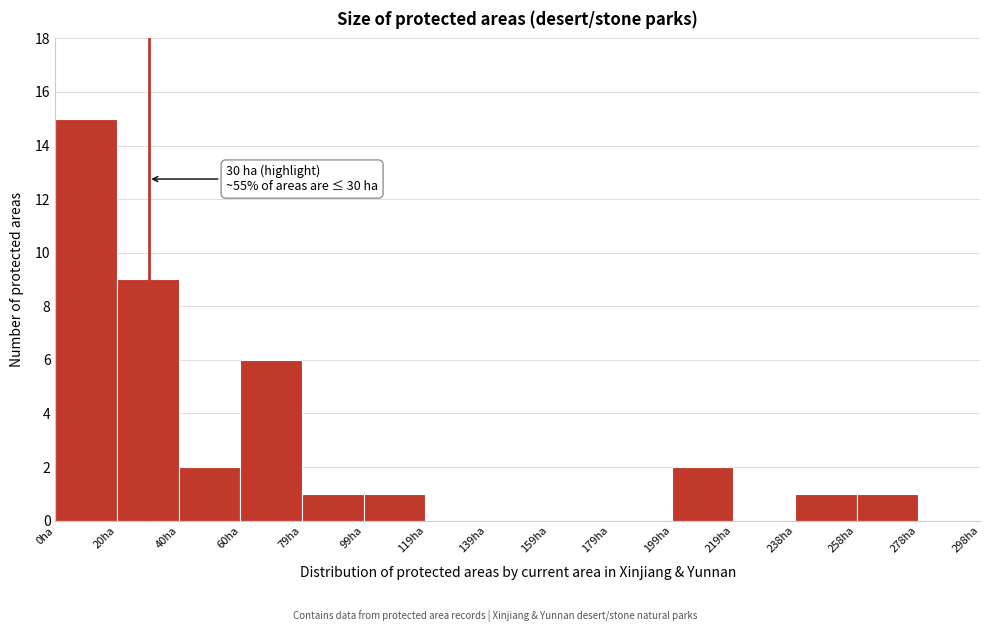

Over which range of the x-axis is the bar tallest?

0 to 20